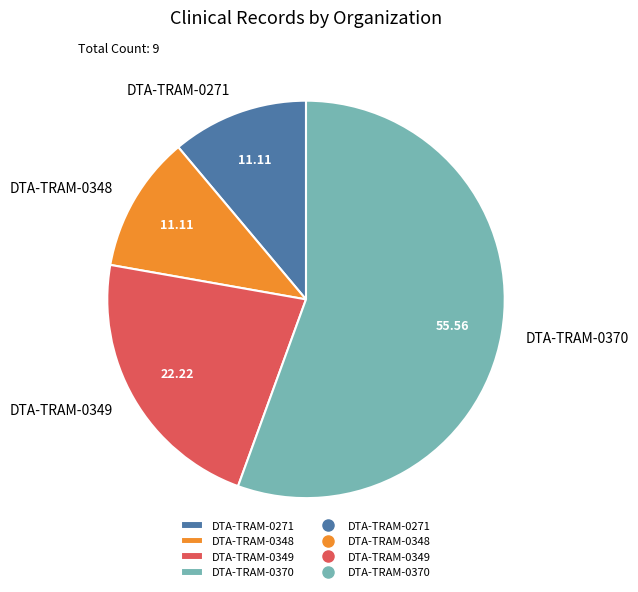

Do DTA-TRAM-0348 and DTA-TRAM-0271 together represent more than half of the pie?

No